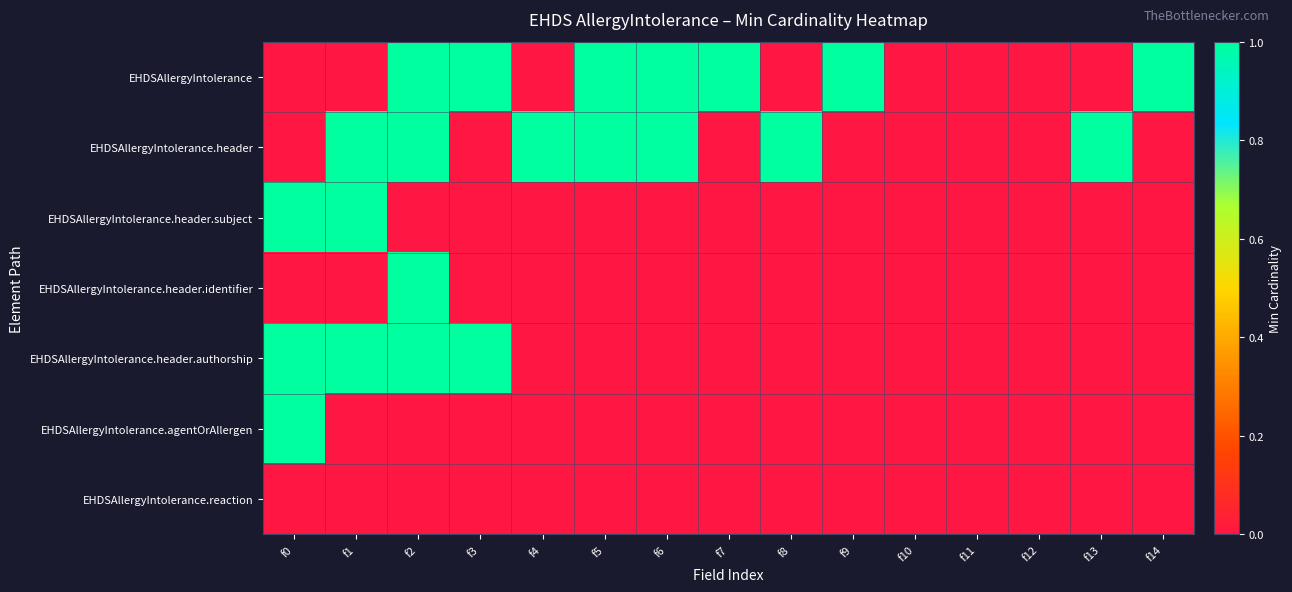

Rank the series by their maximum value, from lowest to highest.

EHDSAllergyIntolerance.reaction, EHDSAllergyIntolerance, EHDSAllergyIntolerance.header, EHDSAllergyIntolerance.header.subject, EHDSAllergyIntolerance.header.identifier, EHDSAllergyIntolerance.header.authorship, EHDSAllergyIntolerance.agentOrAllergen